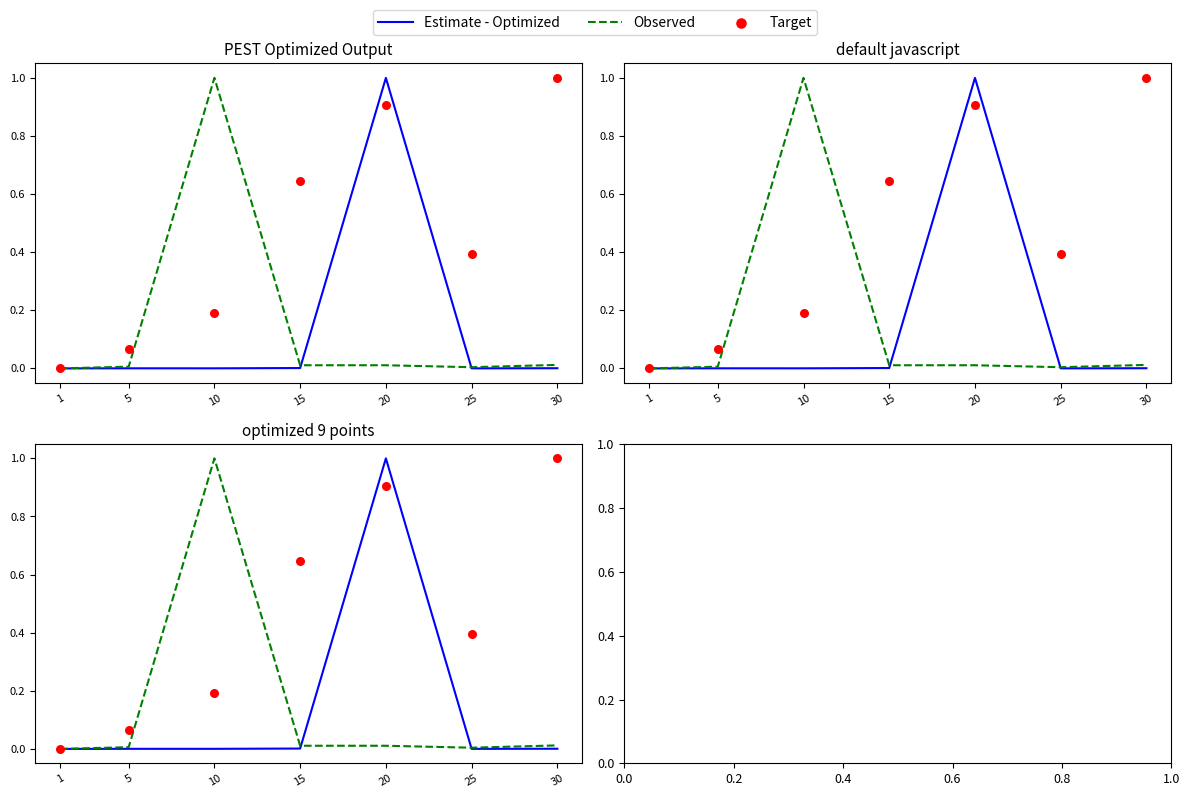

What are all the series names shown in the legend?

Estimate - Optimized, Observed, Target